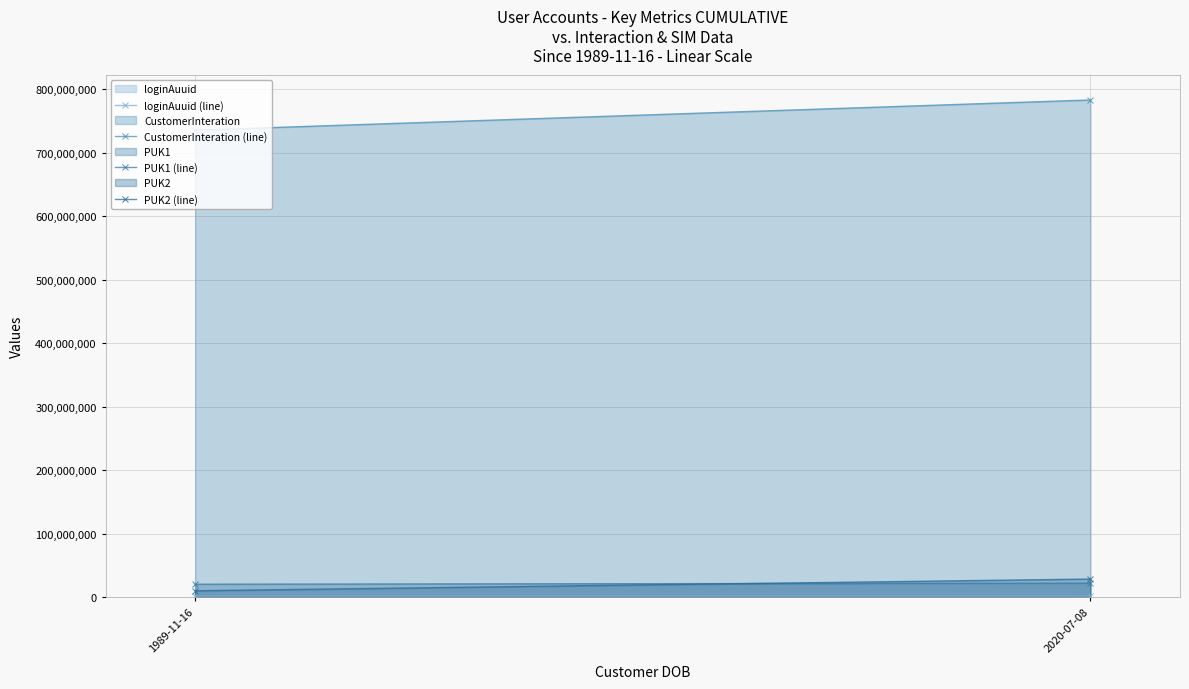

What is the sum of all loginAuuid (line) values?

4782656